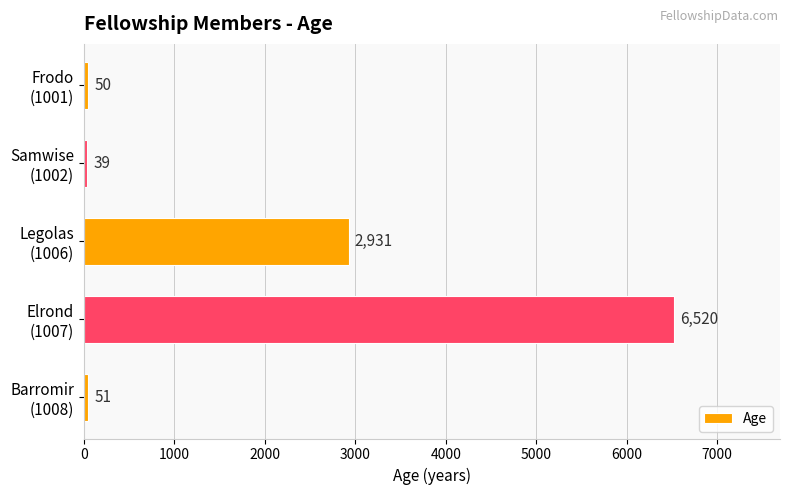

What is the average value?

1918